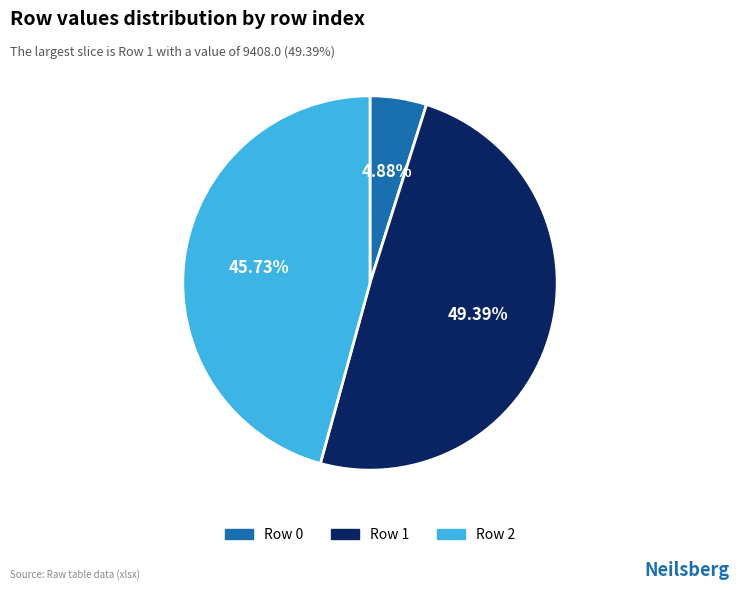

Is there any slice that represents more than half of the pie?

No